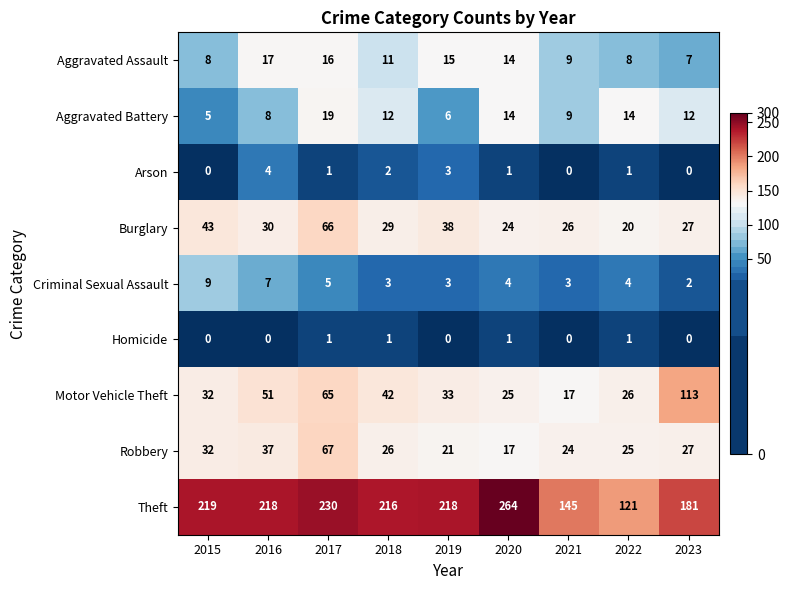

Which series has the widest spread of values?

Theft